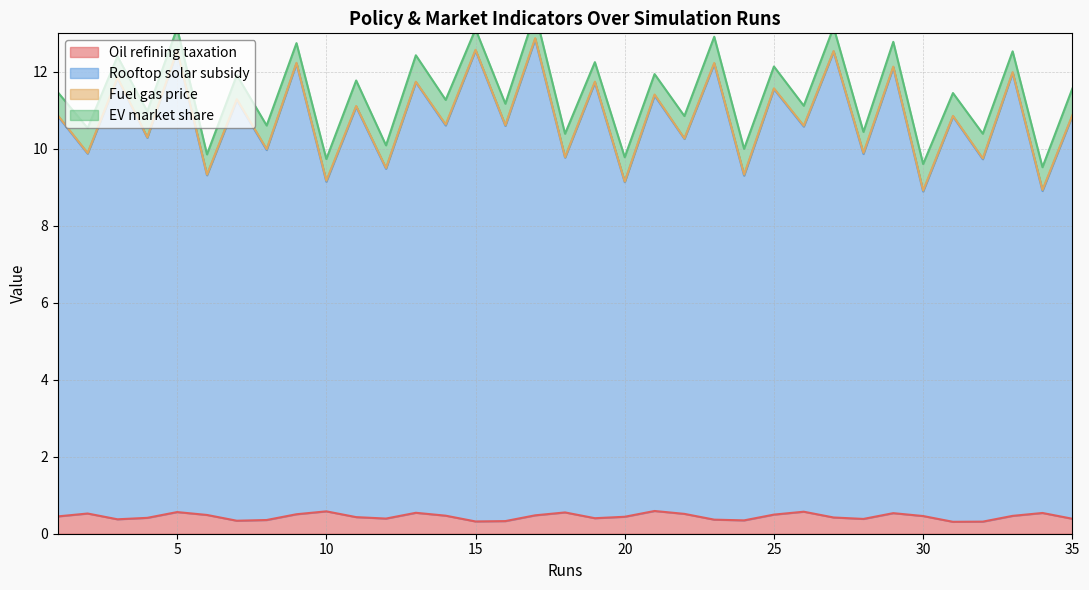

At which category is the sum across all series the highest?

17